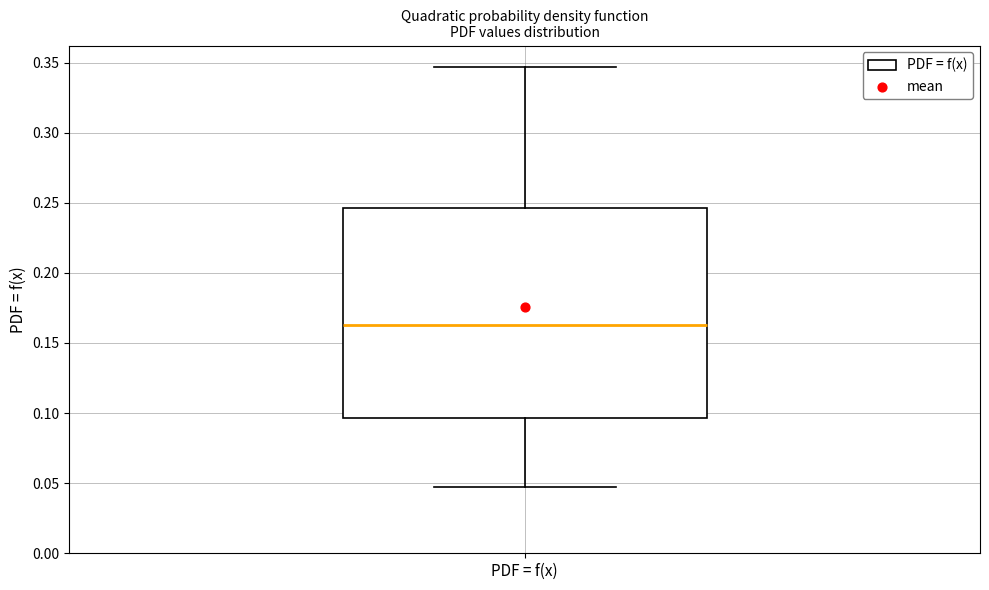

Read this box plot against the y-axis: the position of the median line, the range covered by the box, and the ends of both whiskers. The values are not printed on the chart, so give them approximately, as read against the axis.

median 0.165, box 0.095 to 0.245, whiskers 0.050 to 0.345